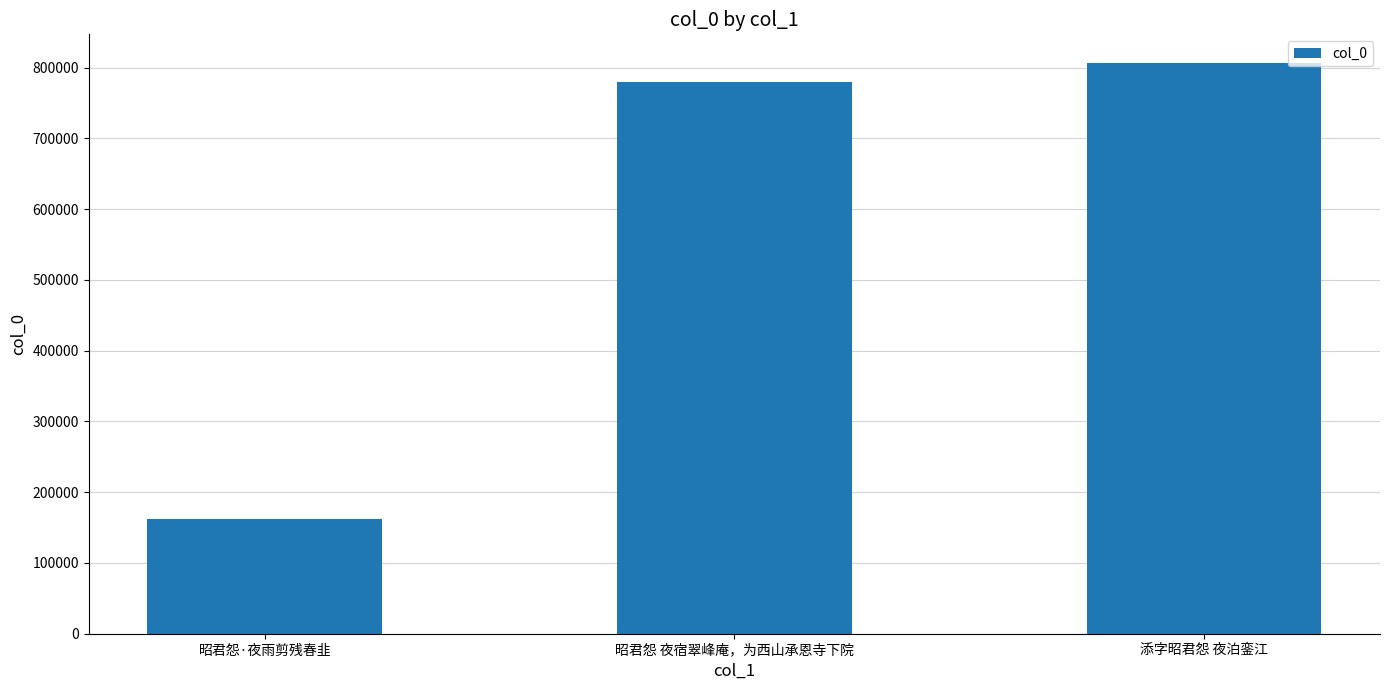

The value at 昭君怨 夜宿翠峰庵，为西山承恩寺下院 is 1265098. True or false?

False